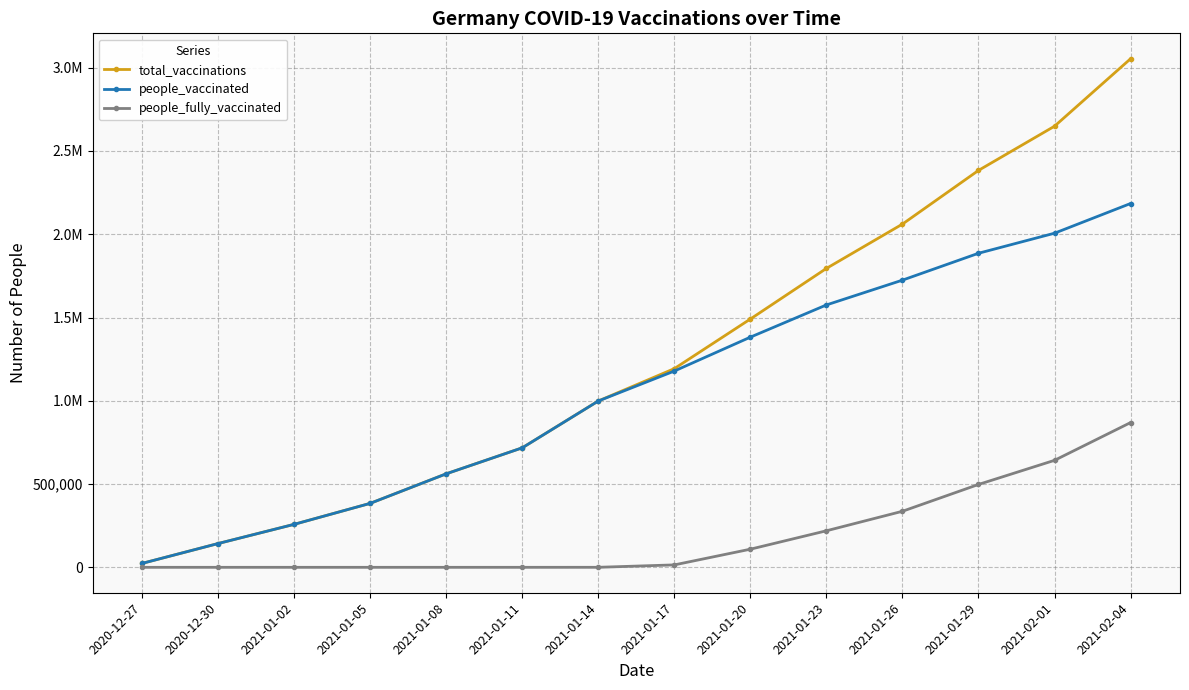

Does the chart have visible grid lines?

Yes